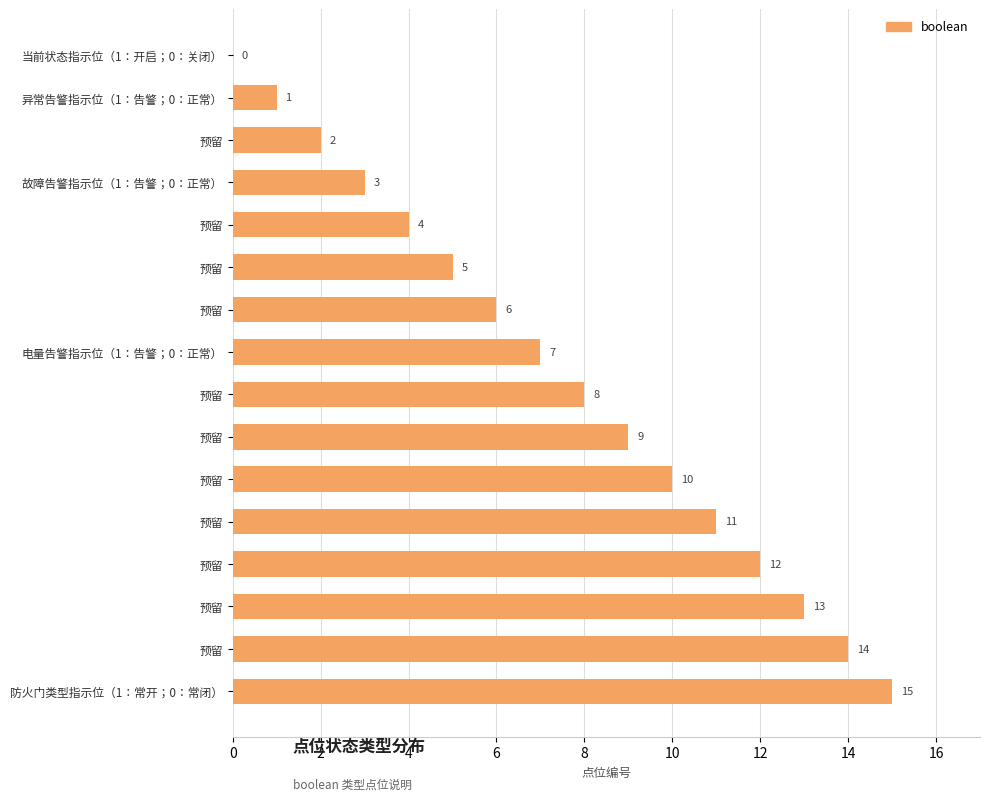

How many values are above zero?

15